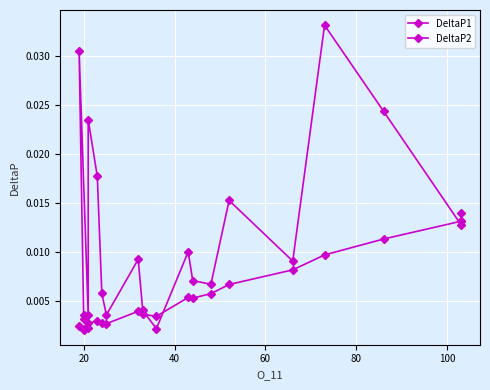

How many DeltaP2 values are between 0 and 1?

20